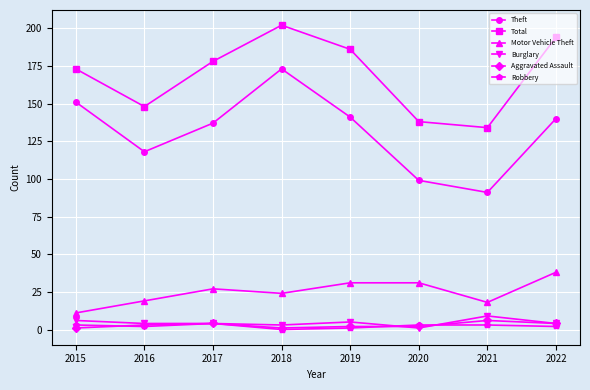

How many distinct data groups are displayed?

6